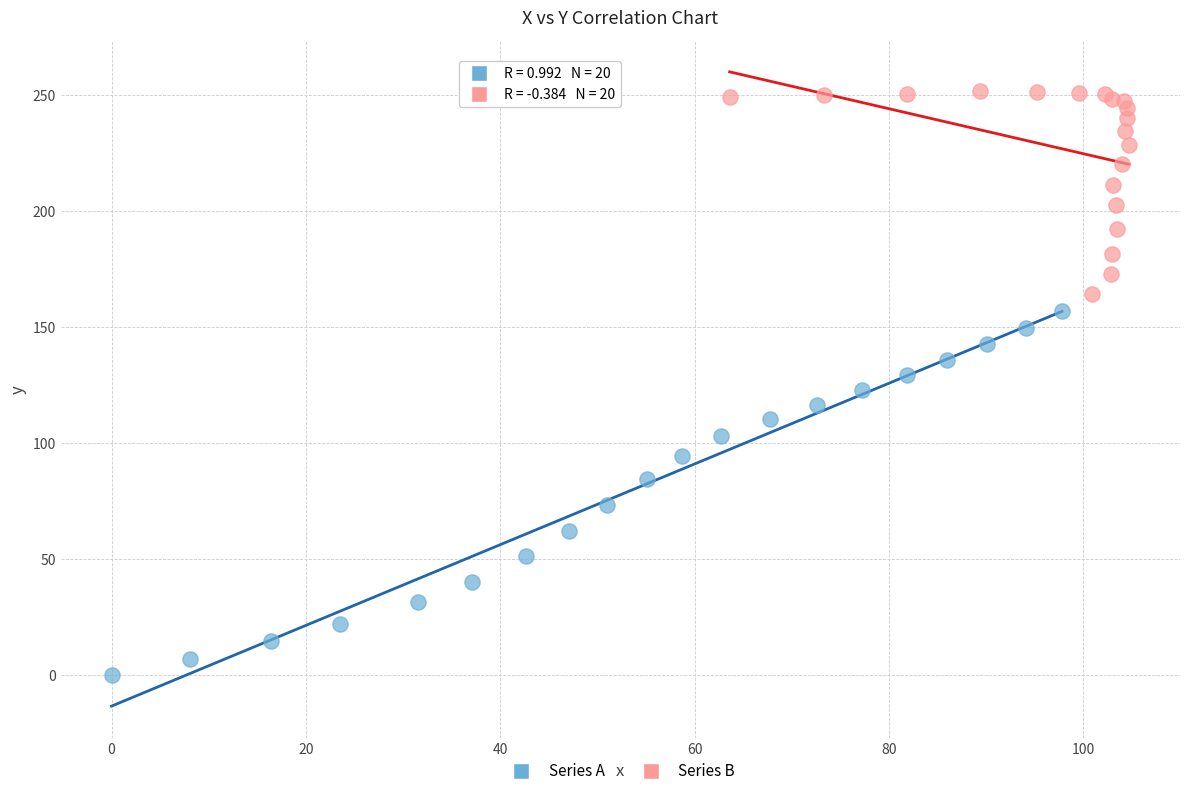

Which series contains the lowest Y value?

Series A